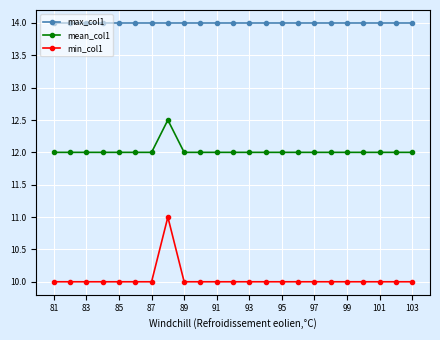

What is the sum of all max_col1 values?

322.0